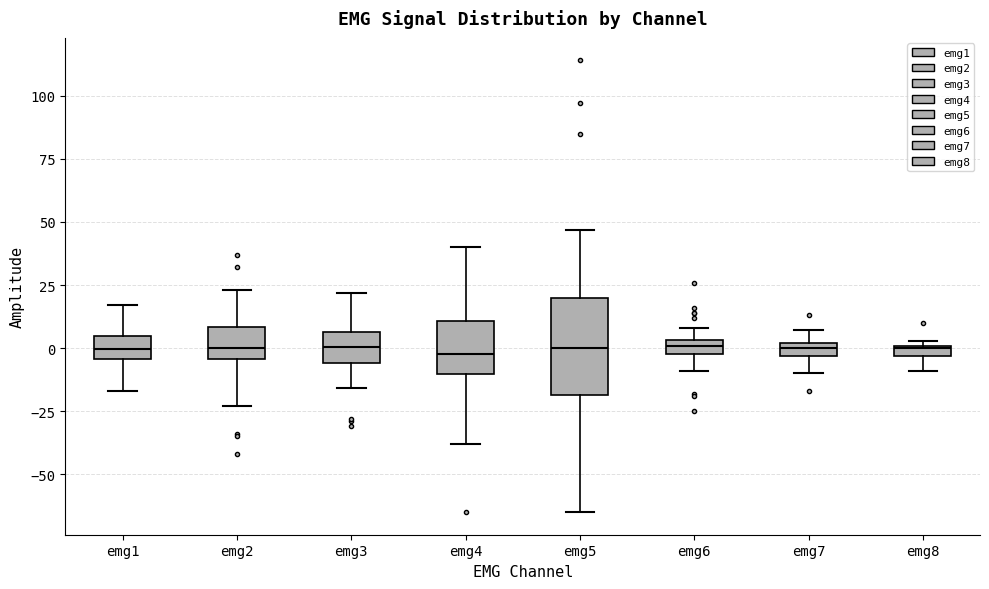

Where is the upper edge of the box for emg6 on the y-axis? The values are not printed on the chart, so give them approximately, as read against the axis.

5